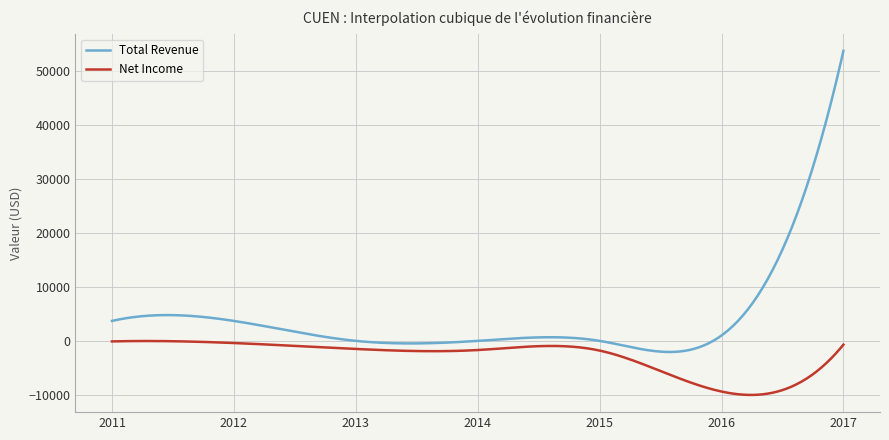

Rank the series by their maximum value, from lowest to highest.

Net Income, Total Revenue